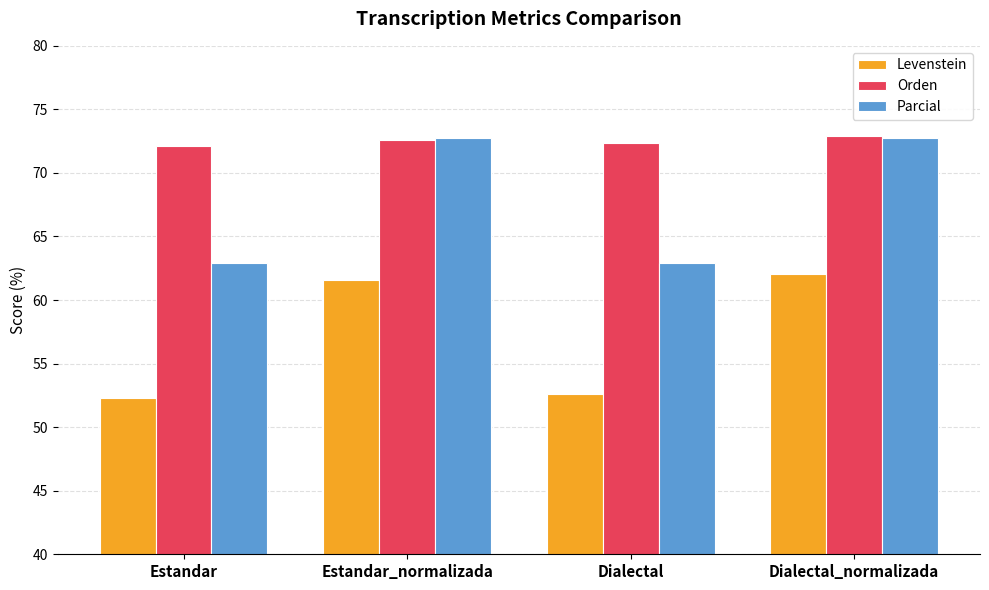

Reading right to left, what are all the values shown in this chart?

Levenstein: 62.0	52.6	61.6	52.3
Orden: 72.9	72.4	72.6	72.1
Parcial: 72.7	62.9	72.7	62.9